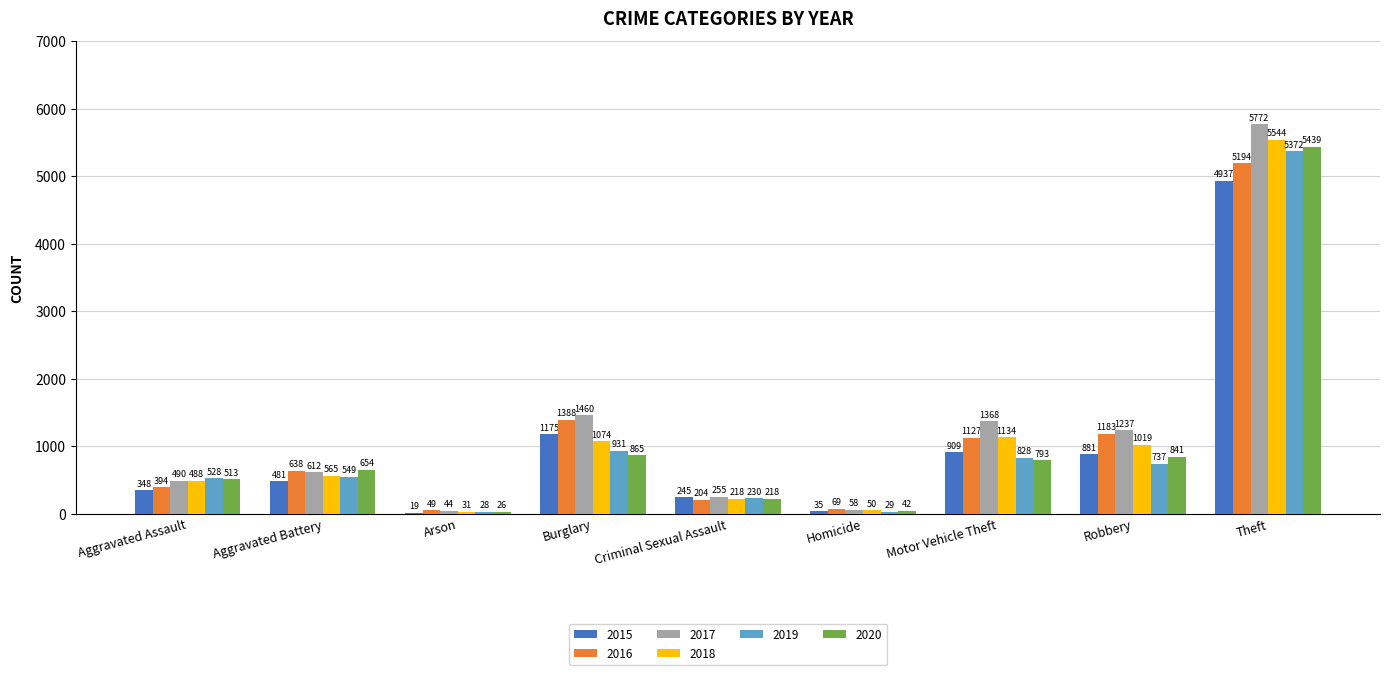

What is the sum of the 2018 values at Aggravated Battery and Robbery?

1584